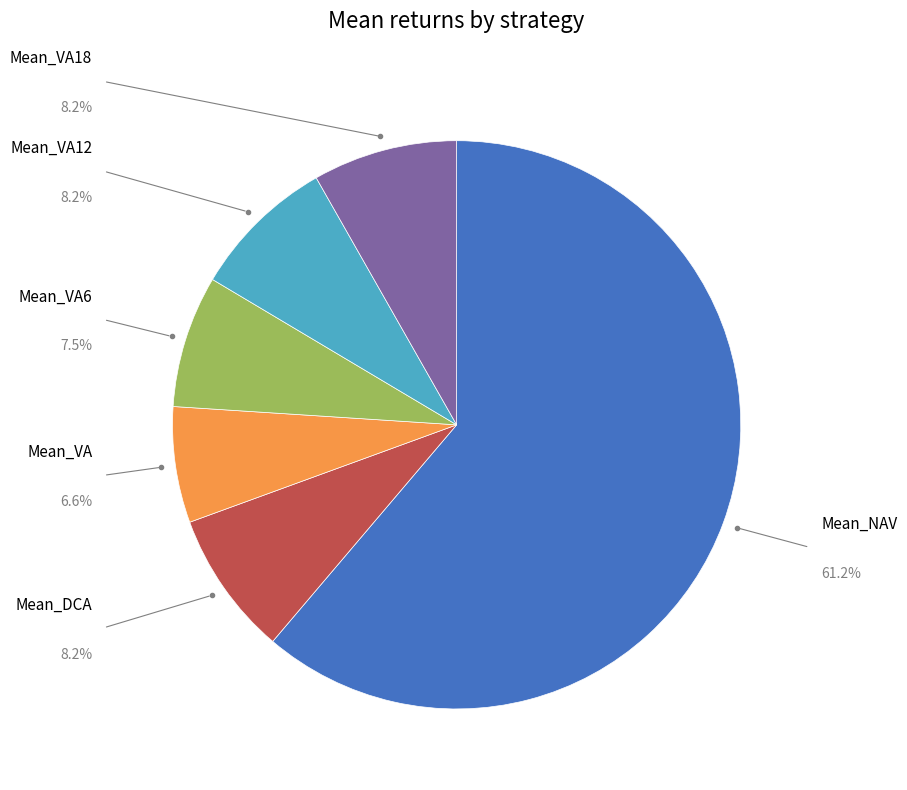

Is there any slice that represents more than half of the pie?

Yes